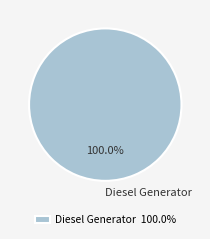

Count the number of slices in the pie.

1